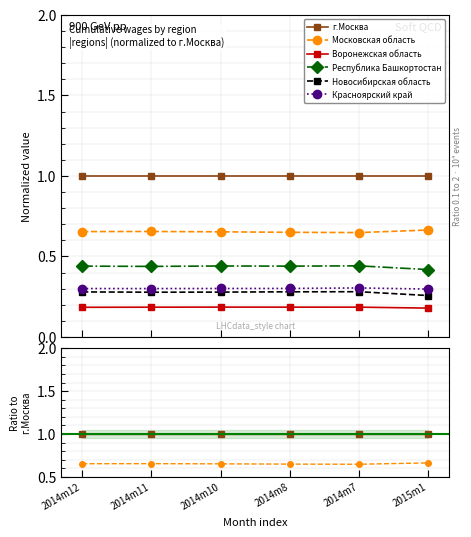

Rank the series by their maximum value, from highest to lowest.

г.Москва, Московская область, Республика Башкортостан, Красноярский край, Новосибирская область, Воронежская область